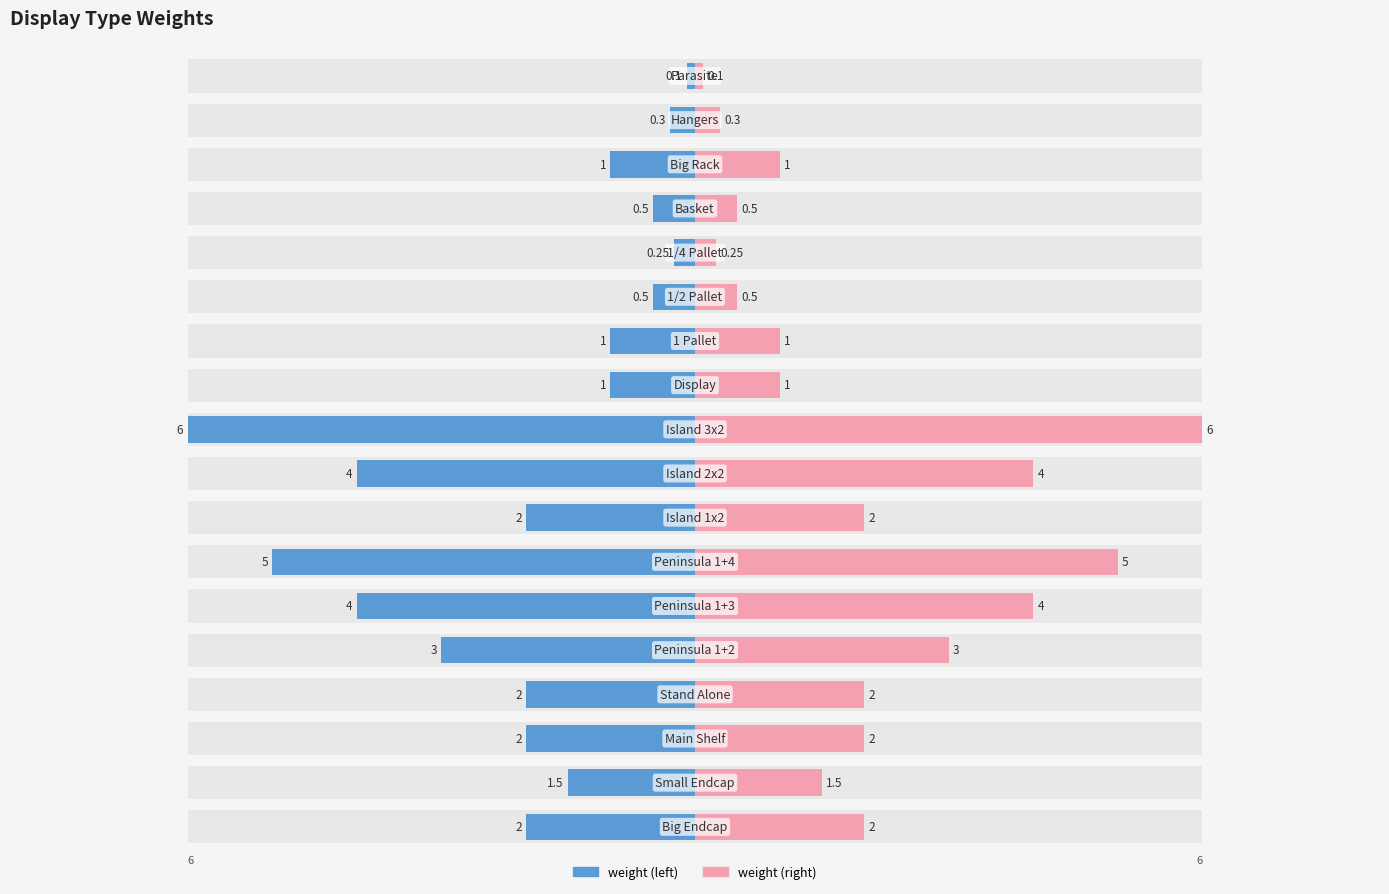

Reading left to right, what are all the values shown in this chart?

weight (left): 0=-2.0	1=-1.5	2=-2.0	3=-2.0	4=-3.0	5=-4.0	6=-5.0	7=-2.0	8=-4.0	9=-6.0	10=-1.0	11=-1.0	12=-0.5	13=-0.2	14=-0.5	15=-1.0	16=-0.3	17=-0.1
weight (right): 0=2.0	1=1.5	2=2.0	3=2.0	4=3.0	5=4.0	6=5.0	7=2.0	8=4.0	9=6.0	10=1.0	11=1.0	12=0.5	13=0.2	14=0.5	15=1.0	16=0.3	17=0.1